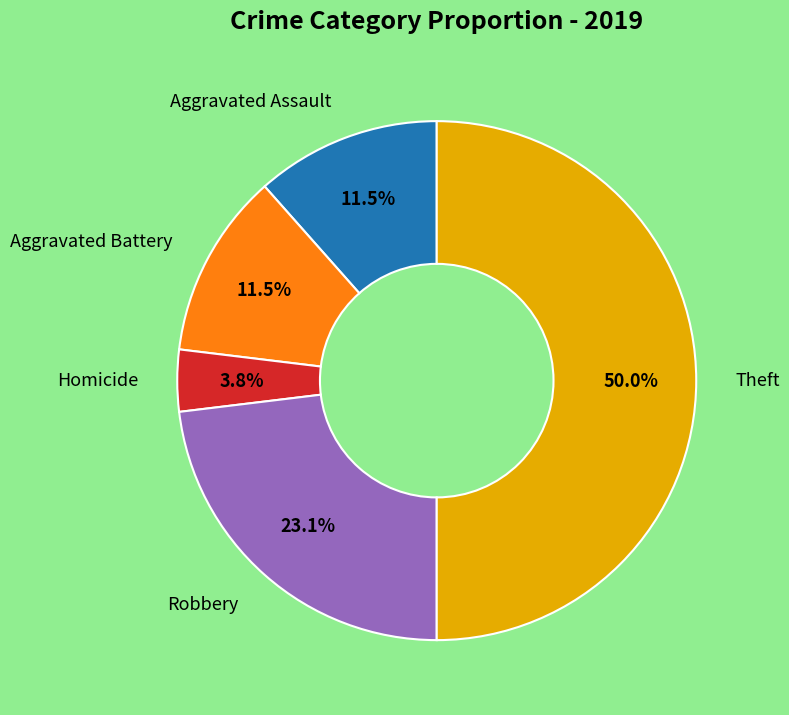

How many slices are in this pie chart?

5